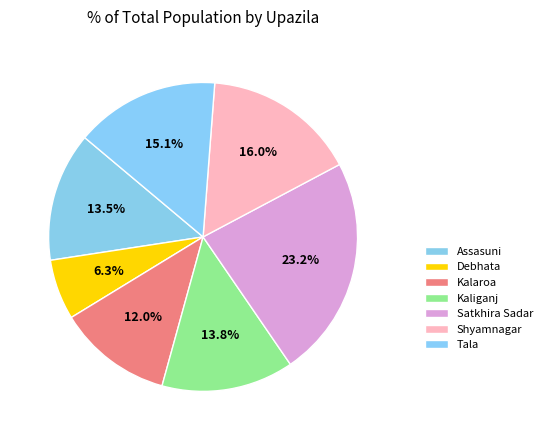

Rank the categories by value from highest to lowest.

Satkhira Sadar, Shyamnagar, Tala, Kaliganj, Assasuni, Kalaroa, Debhata